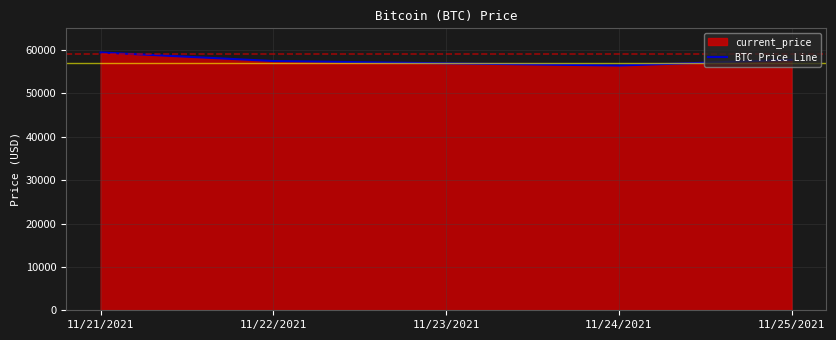

What is the label of the 3rd point from the right?

11/23/2021